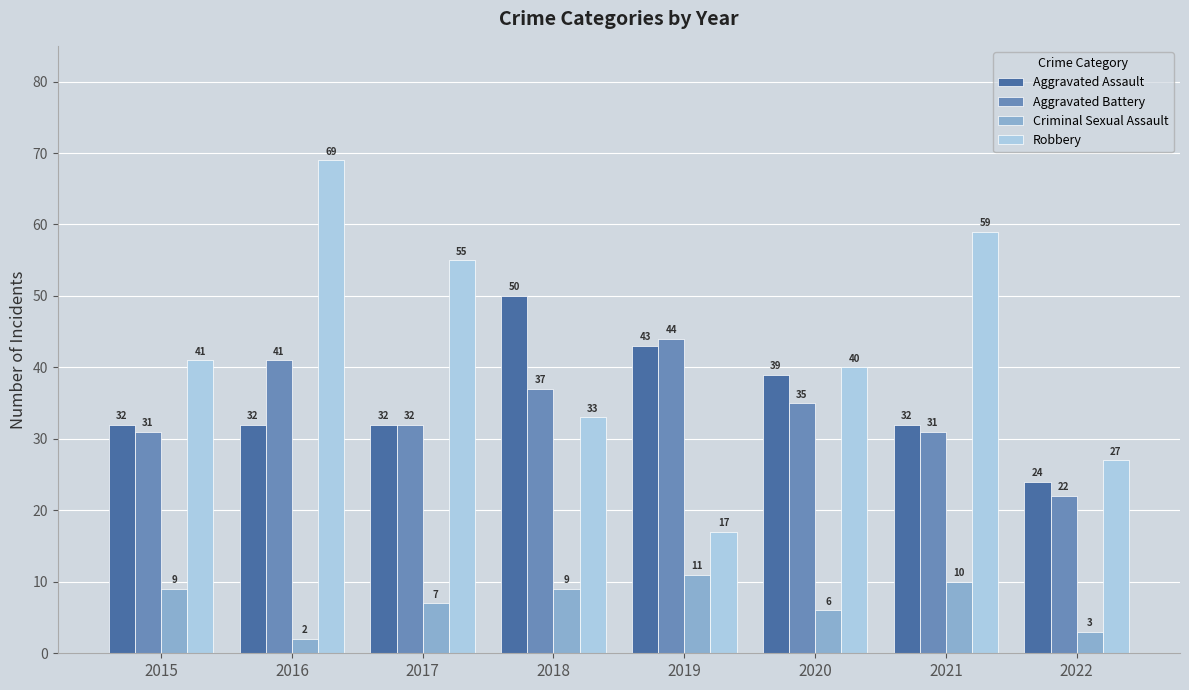

Which series changed the most between 2016 and 2018?

Robbery